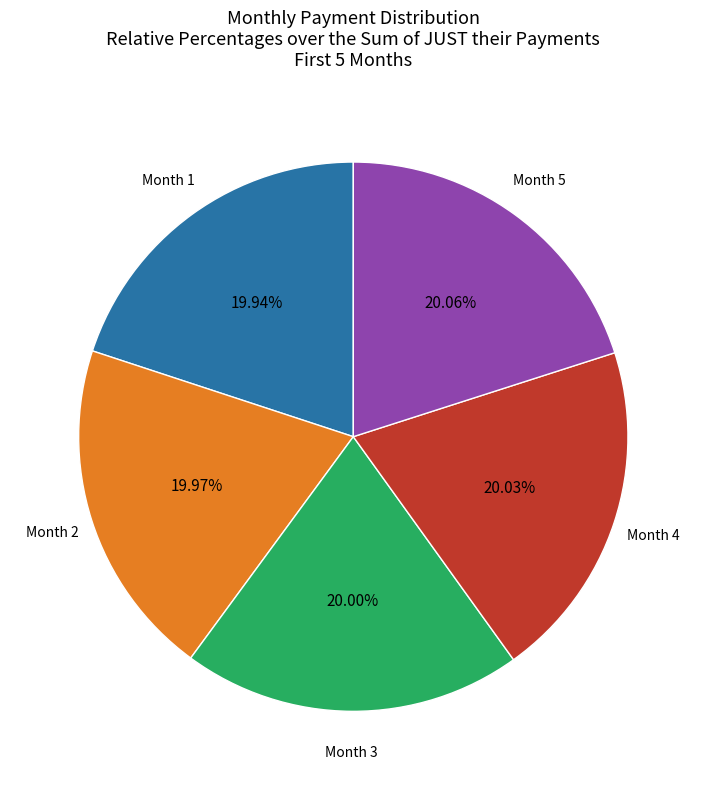

Is there a majority slice in this chart?

No